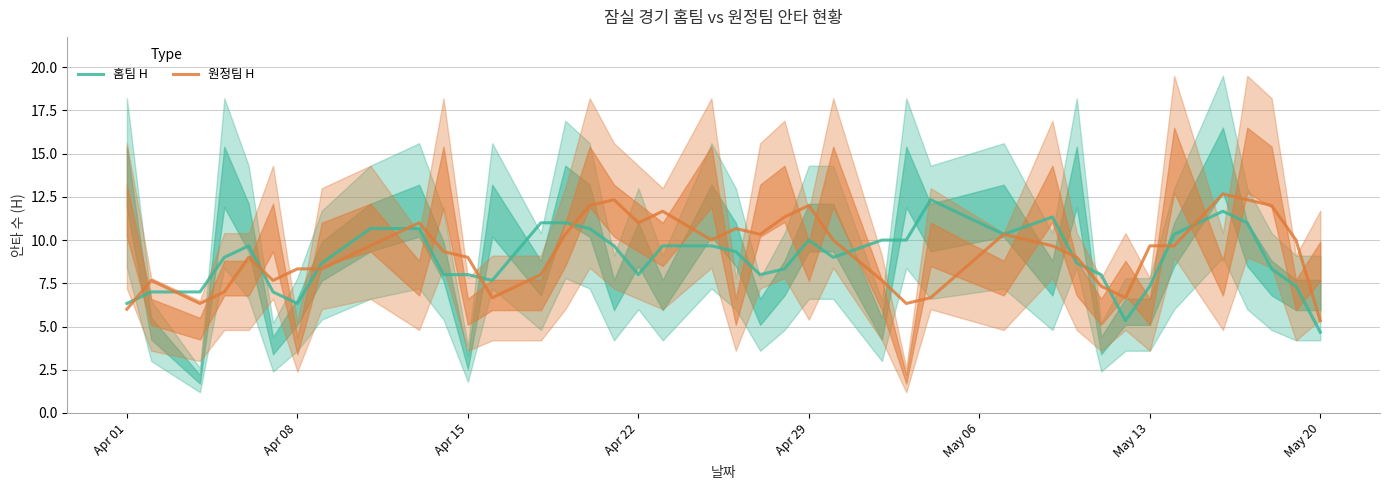

What is the approximate value of 홈팀 H at May 13?

7.3